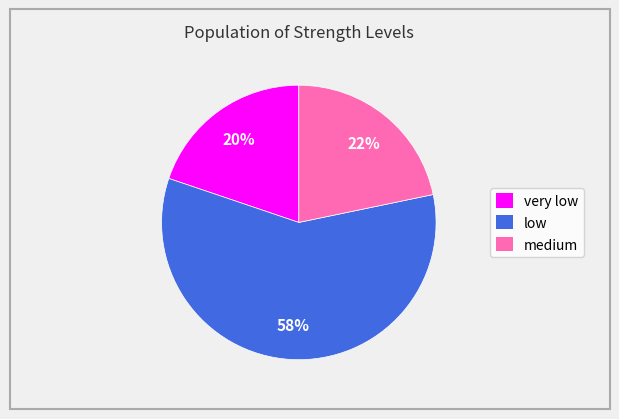

Does any single category account for the majority?

Yes